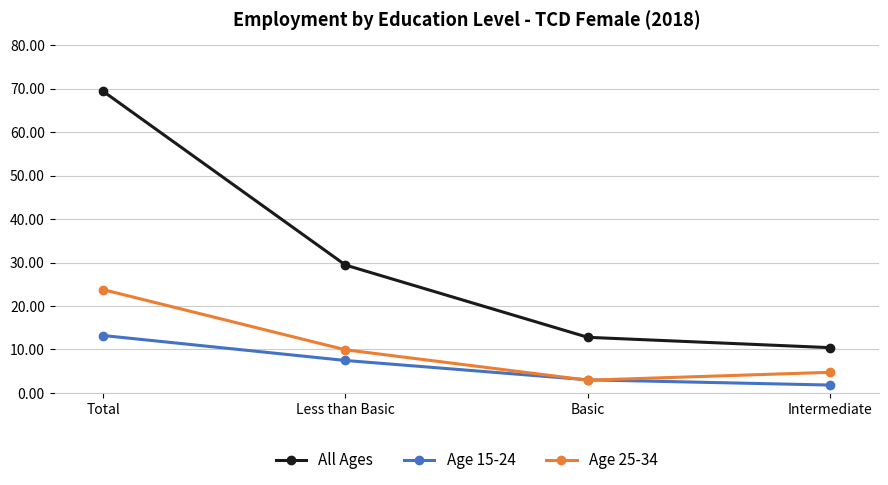

How many interior local valleys does the Age 25-34 series have?

1